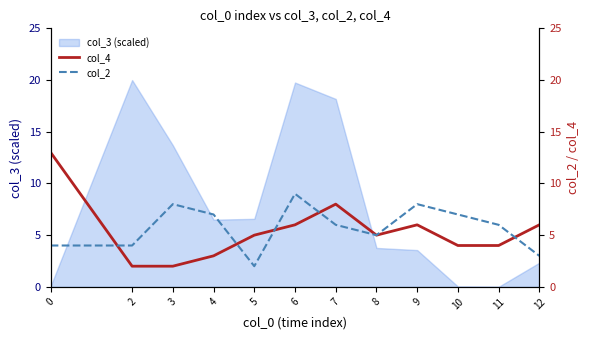

Between which two adjacent categories do col_4 and col_2 first intersect?

0 and 2